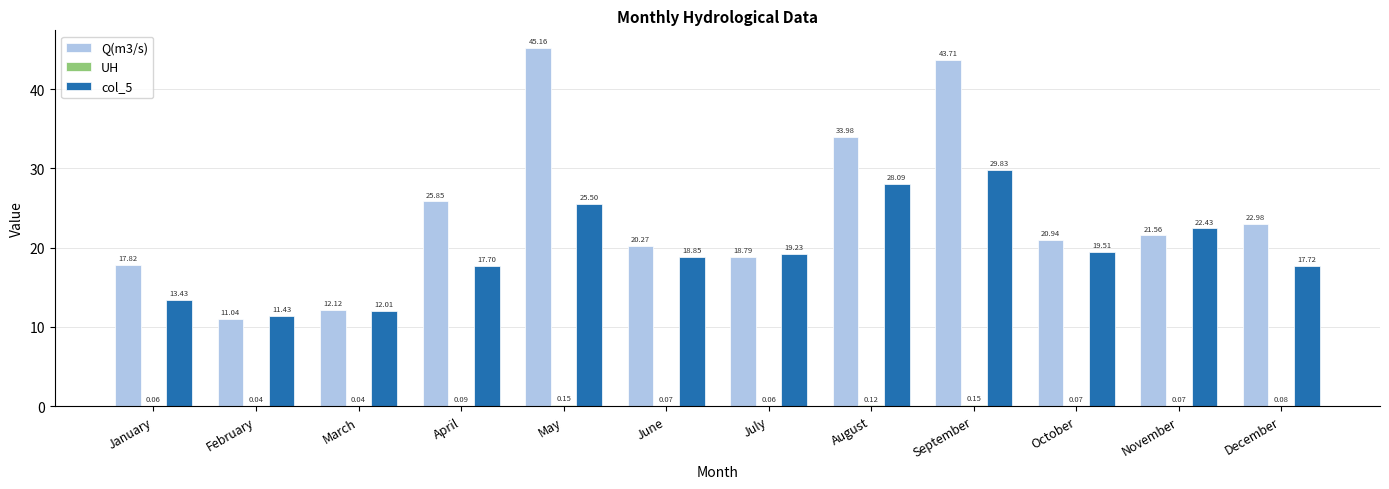

How many groups of bars are there?

12